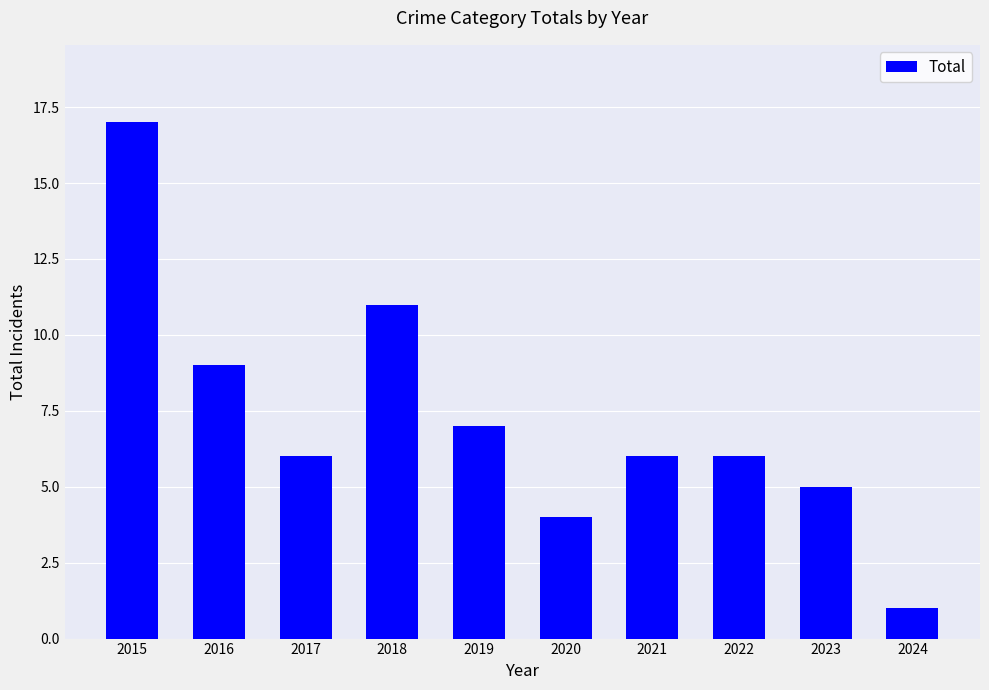

Reading left to right, what are all the values shown in this chart?

17	9	6	11	7	4	6	6	5	1